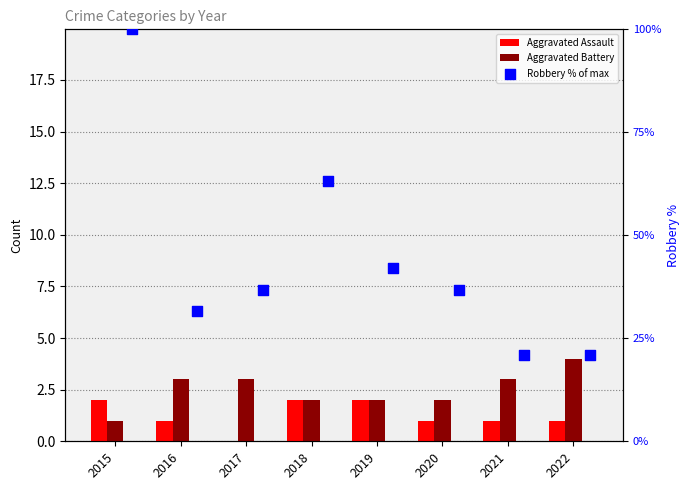

What is the total value across all series at 2018?

79.2